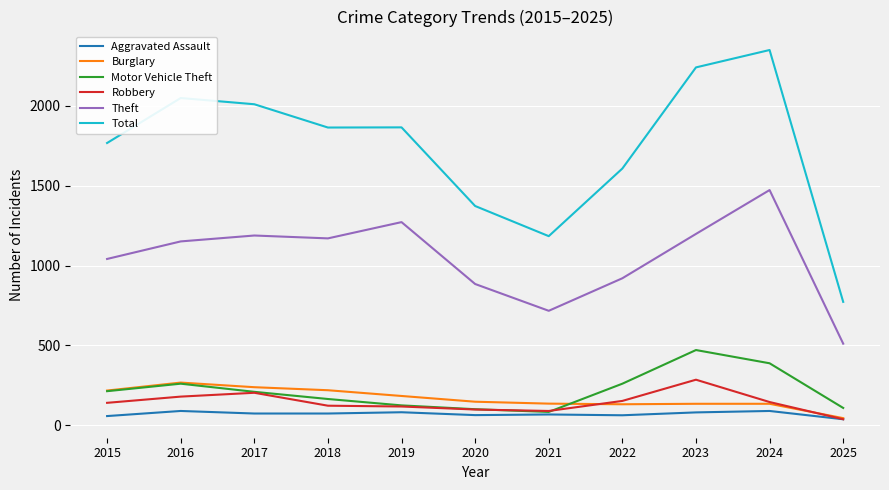

True or false: Robbery and Total cross at least once.

False